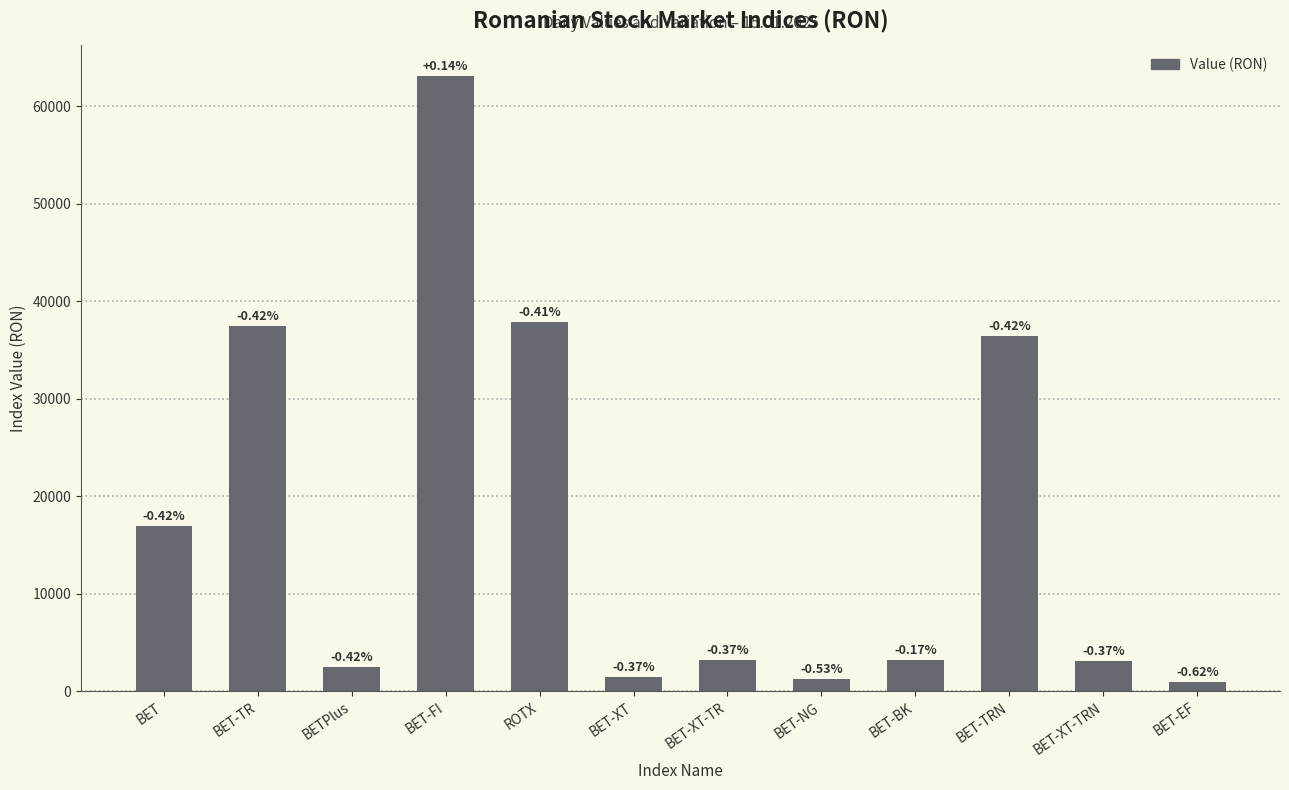

At which label does the data first exceed 3197?

BET